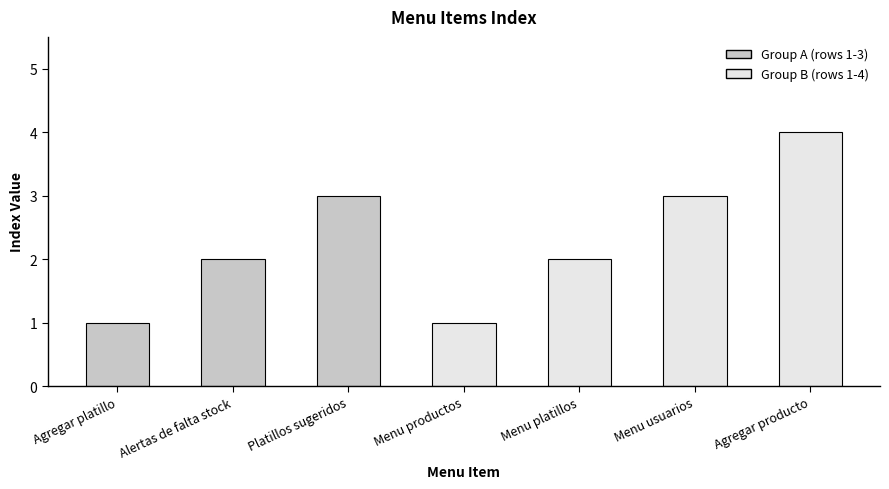

What is the greatest value displayed?

4